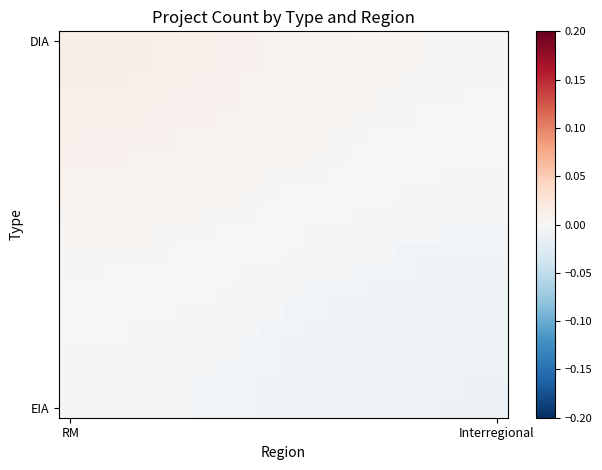

Which series has the largest range (max minus min)?

DIA